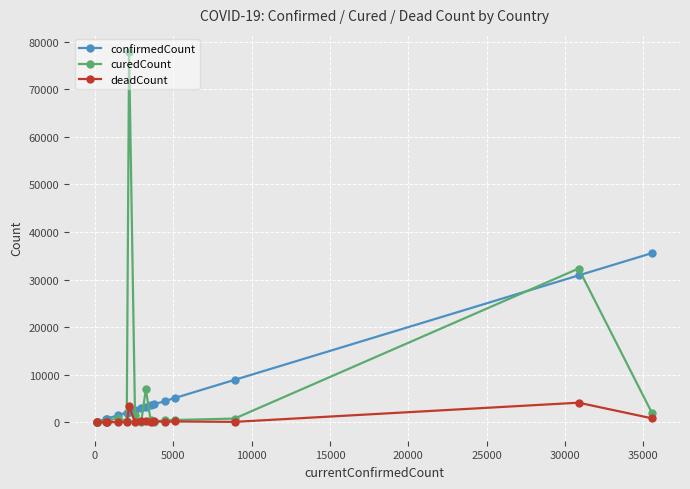

What is the greatest value displayed?

77745